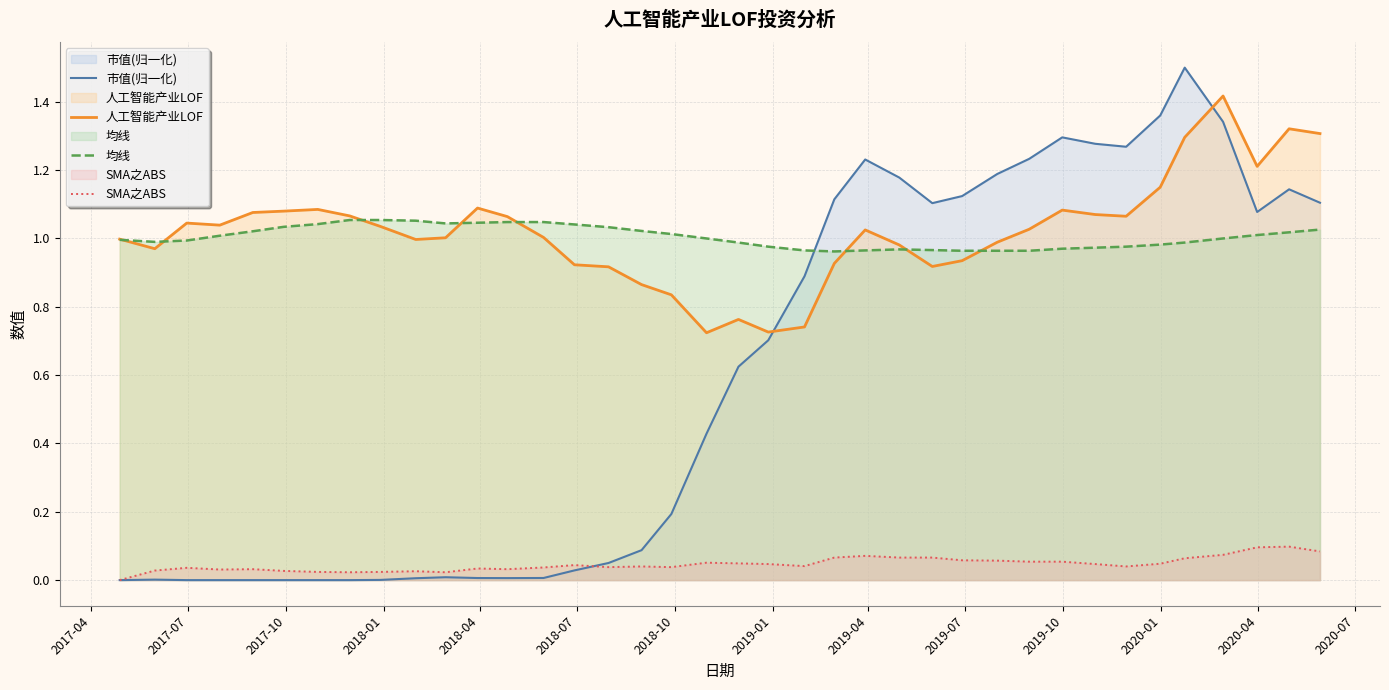

True or false: SMA之ABS and 人工智能产业LOF intersect in this chart.

False